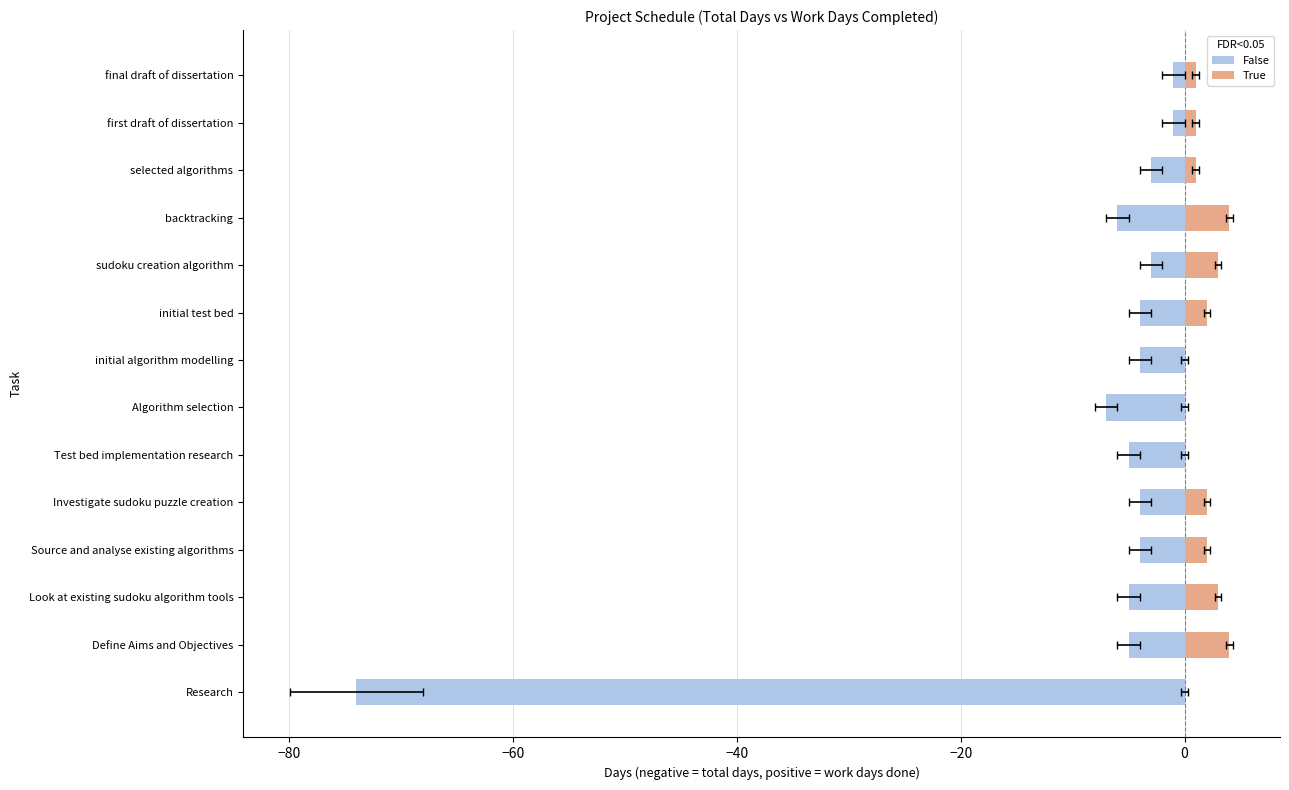

Where does the False series first go above -4?

sudoku creation algorithm